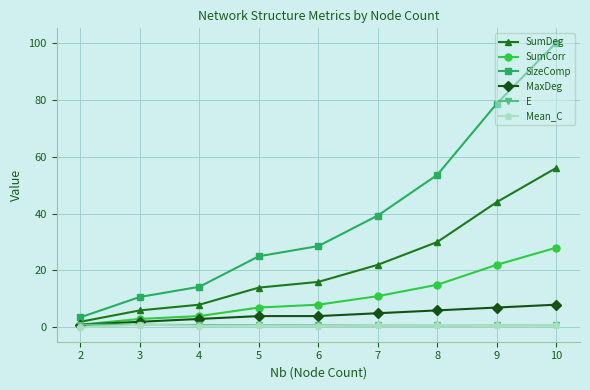

Does the chart display data point markers on the line(s)?

Yes